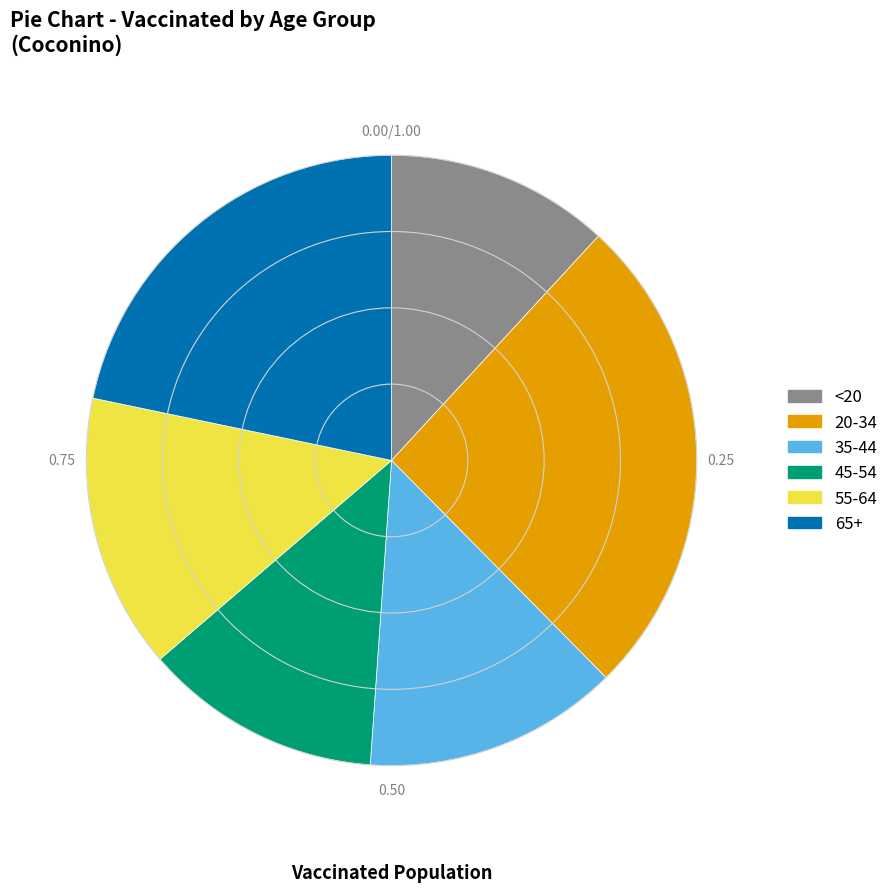

Is 35-44 the majority of the pie?

No